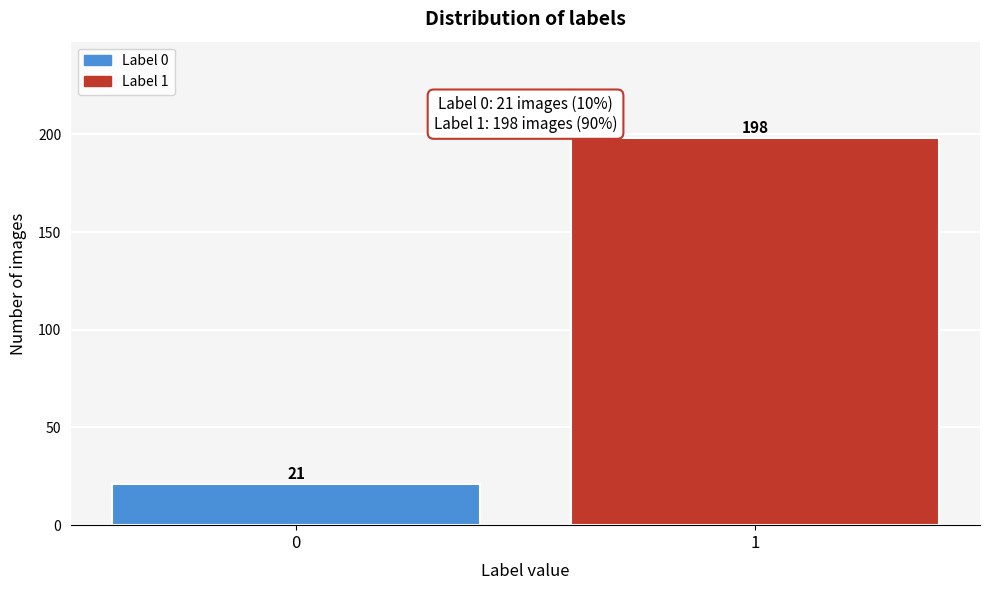

Reading right to left, what are all the values shown in this chart?

198	21